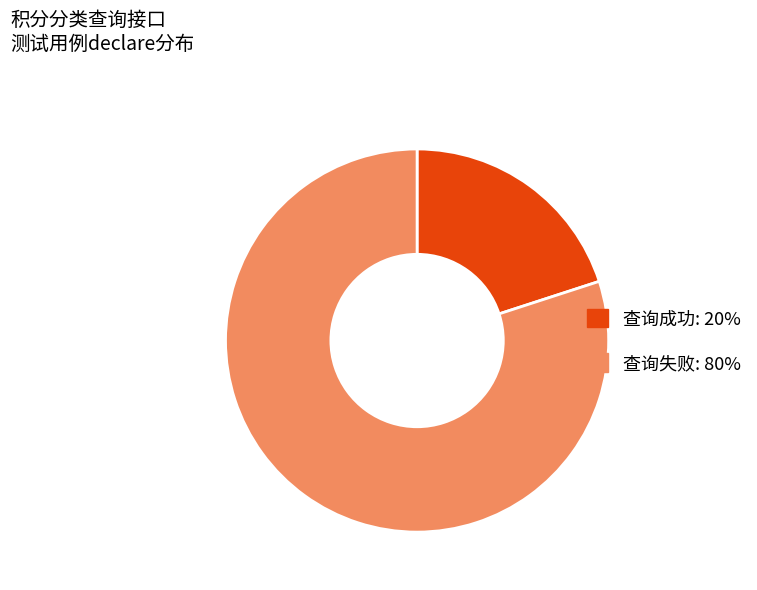

Is 查询失败 the majority of the pie?

Yes